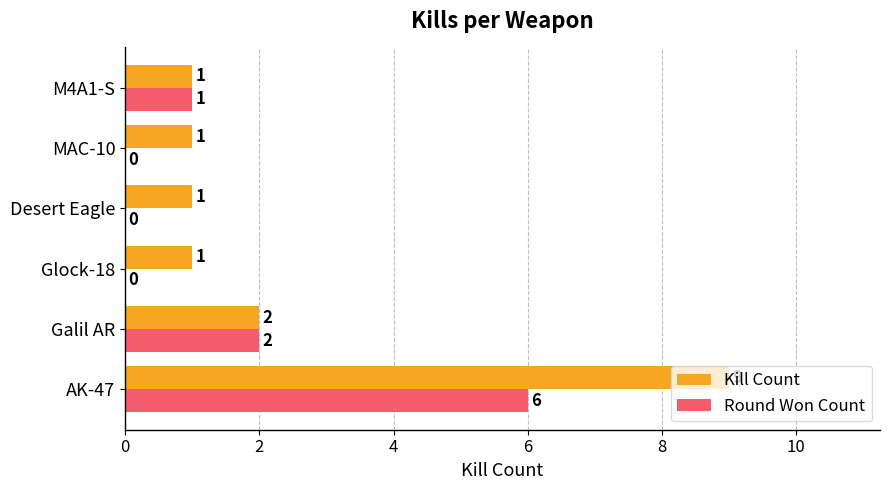

At which label is Round Won Count closest to 3?

Galil AR